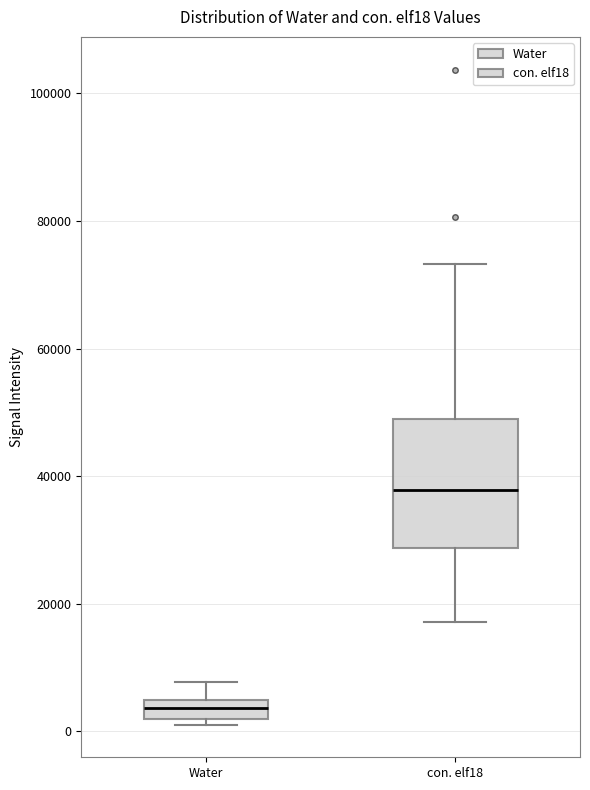

Comparing the boxes themselves (not the whiskers), which one is the tallest?

con. elf18